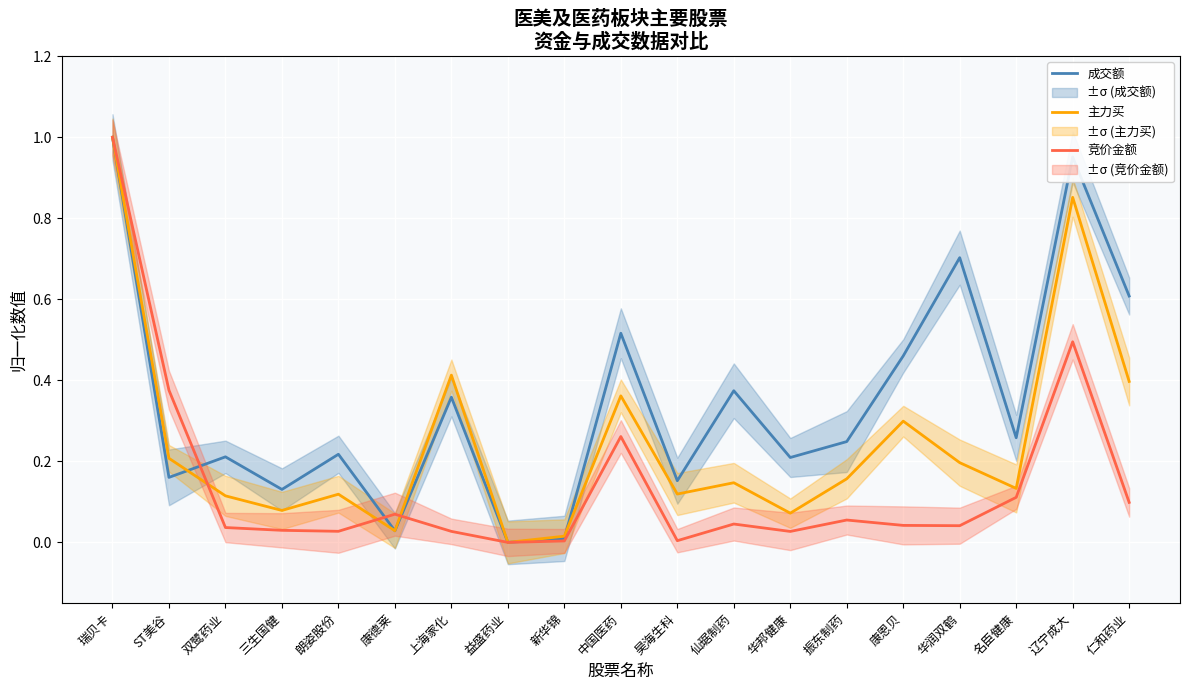

At how many categories does at least one series exceed 0?

18